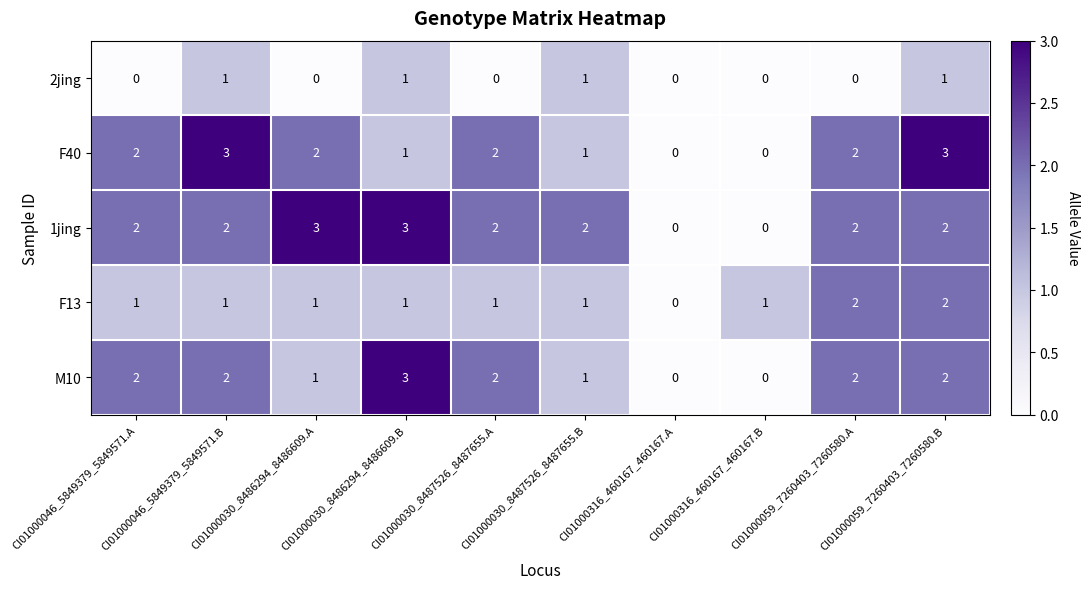

How many positive values does the F13 series have?

9